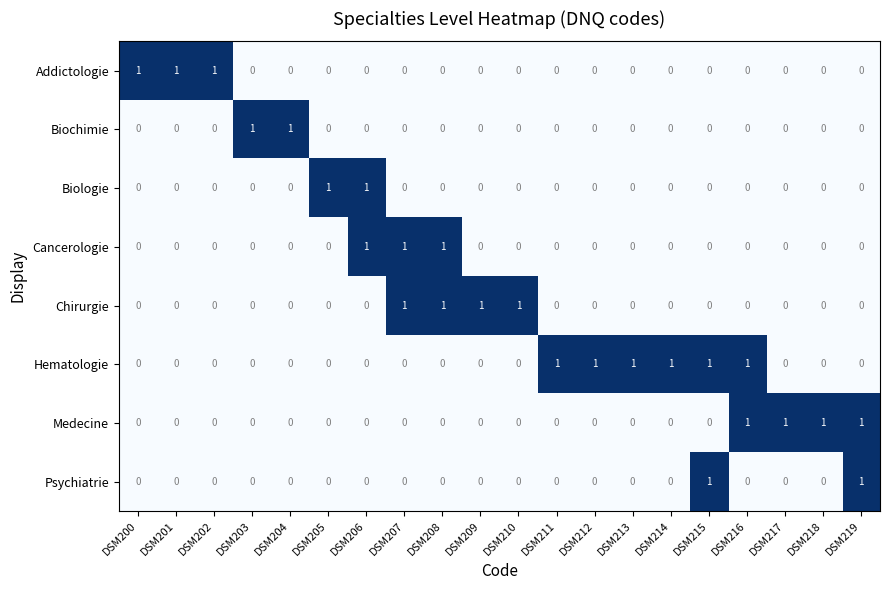

The Biochimie series shows 1 at DSM201. True or false?

False